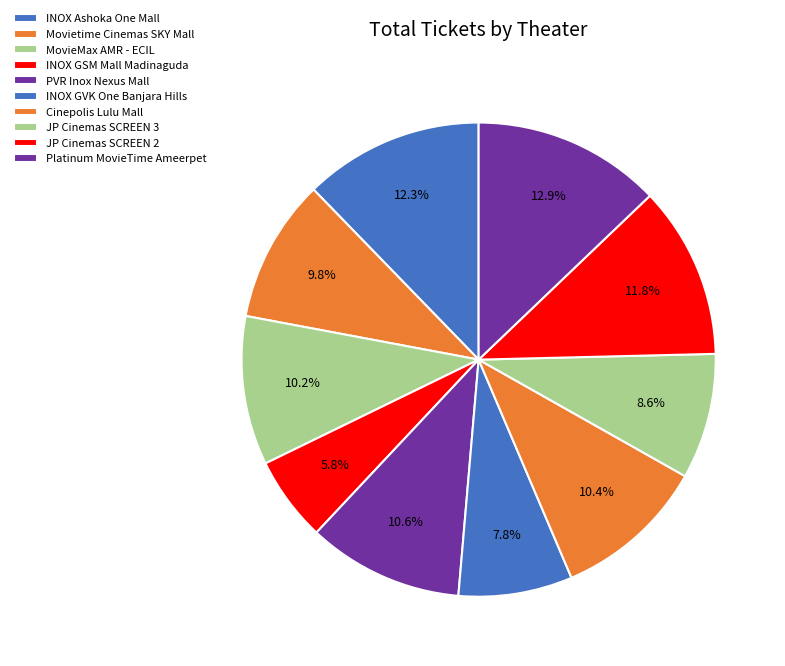

To the nearest percent, what portion does JP Cinemas SCREEN 3 represent?

9%